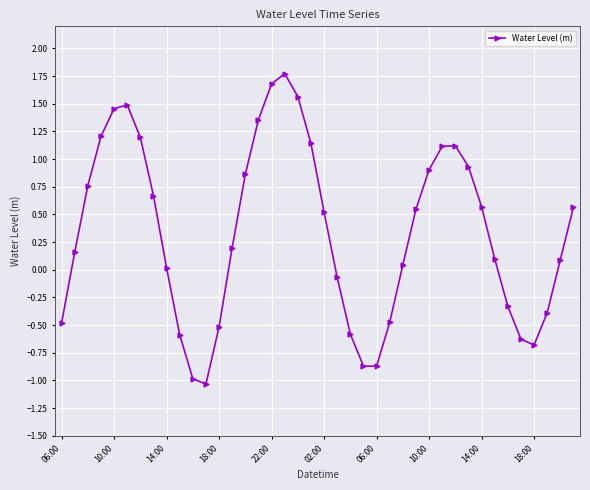

How many interior local peaks (higher than both neighbors) does the data have?

3